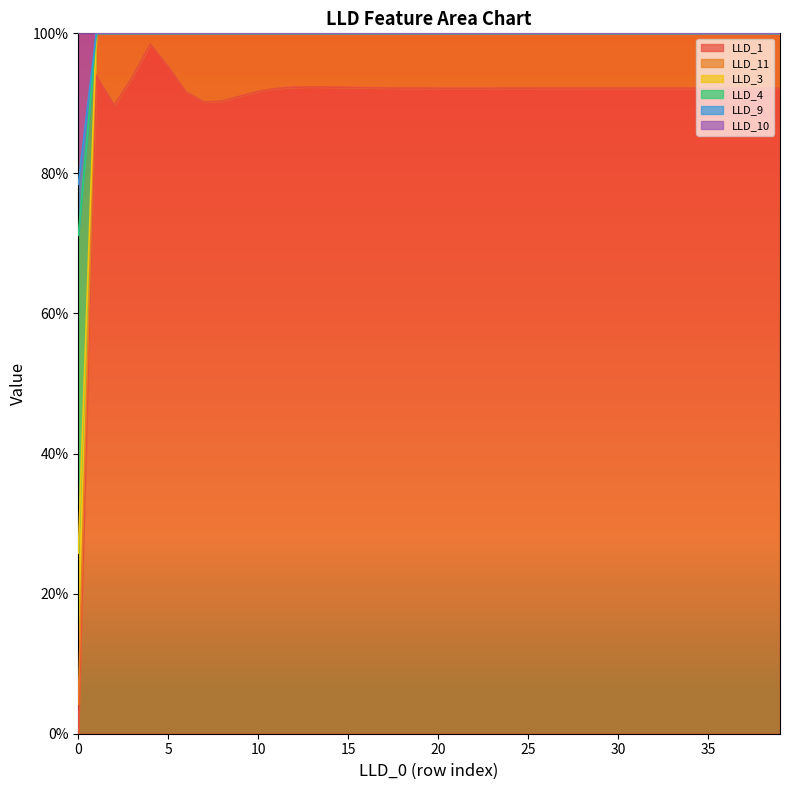

What are all the series names shown in the legend?

LLD_1, LLD_11, LLD_3, LLD_4, LLD_9, LLD_10